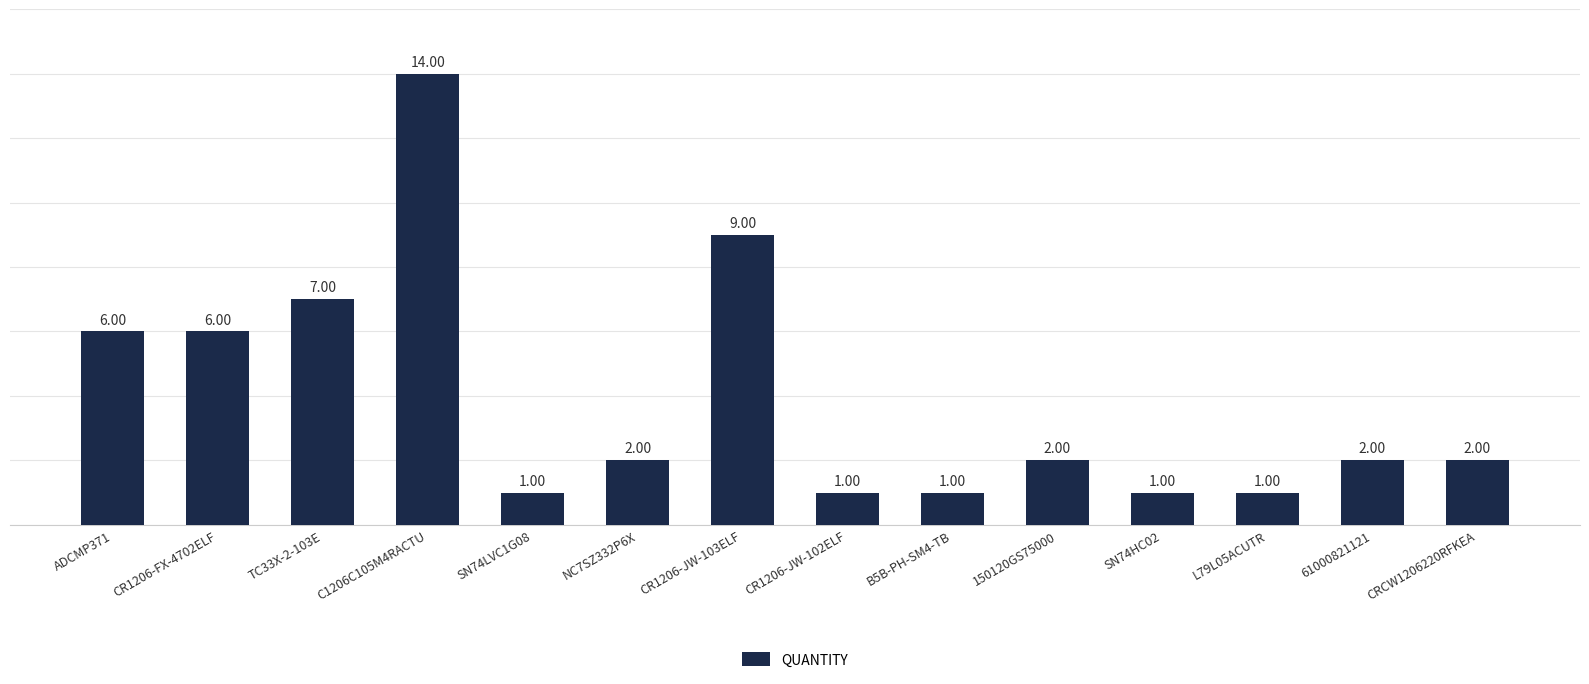

What is the label of the 13th bar from the left?

61000821121